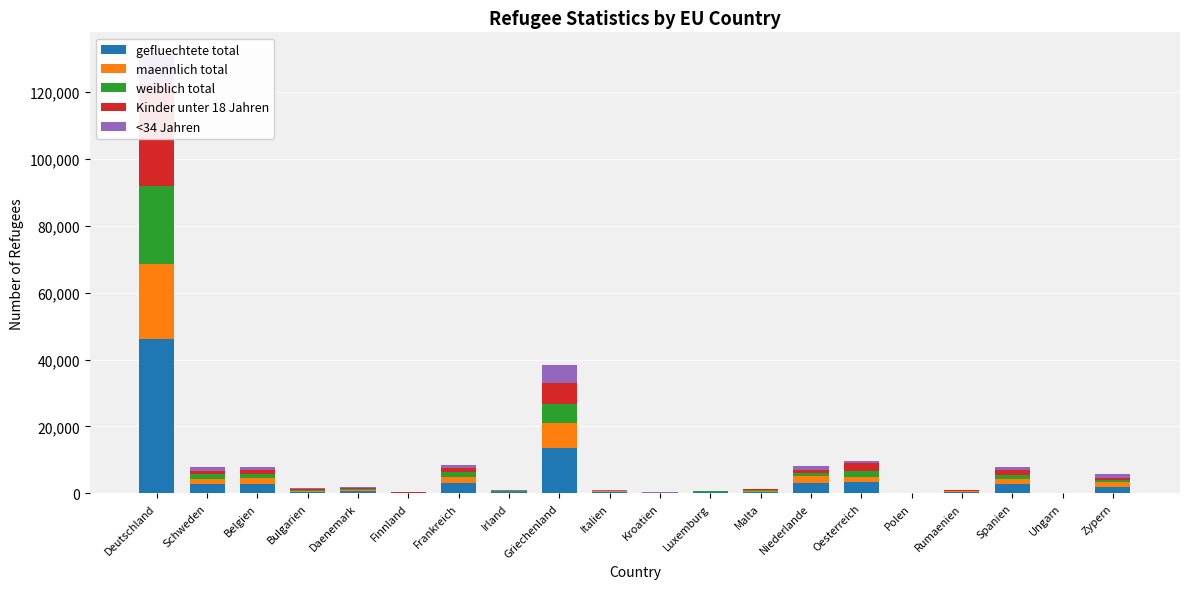

What are all the series names shown in the legend?

gefluechtete total, maennlich total, weiblich total, Kinder unter 18 Jahren, <34 Jahren